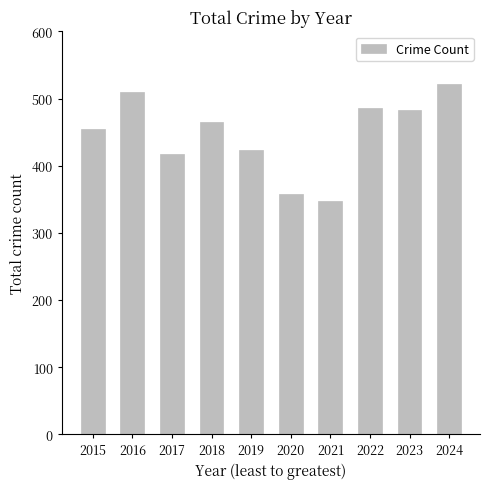

Reading left to right, transcribe all the data shown in this chart.

455	510	418	465	424	358	348	486	483	521